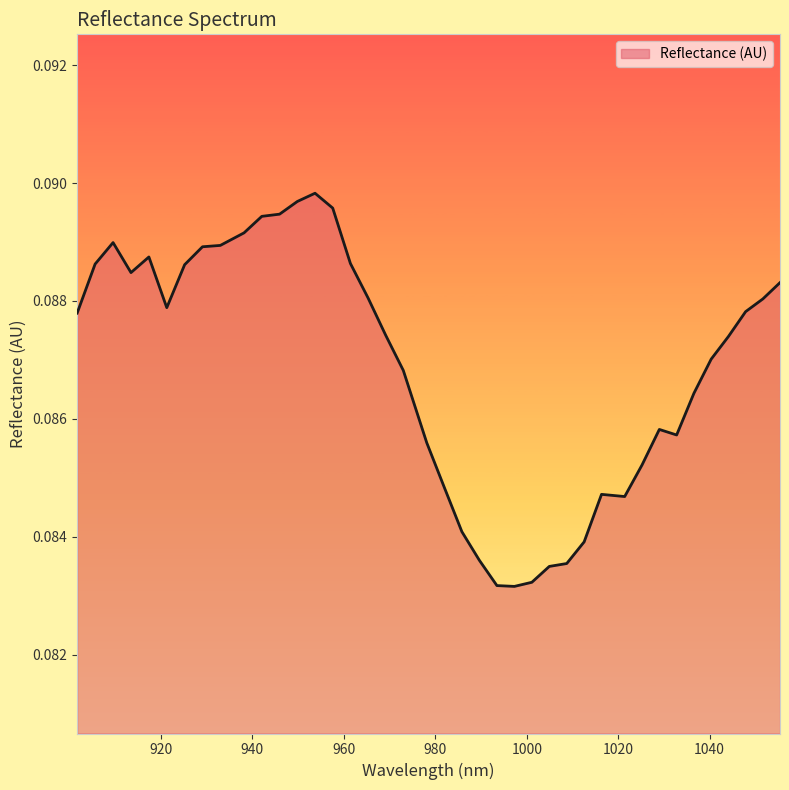

Reading left to right, extract all data points from this chart.

0.1	0.1	0.1	0.1	0.1	0.1	0.1	0.1	0.1	0.1	0.1	0.1	0.1	0.1	0.1	0.1	0.1	0.1	0.1	0.1	0.1	0.1	0.1	0.1	0.1	0.1	0.1	0.1	0.1	0.1	0.1	0.1	0.1	0.1	0.1	0.1	0.1	0.1	0.1	0.1